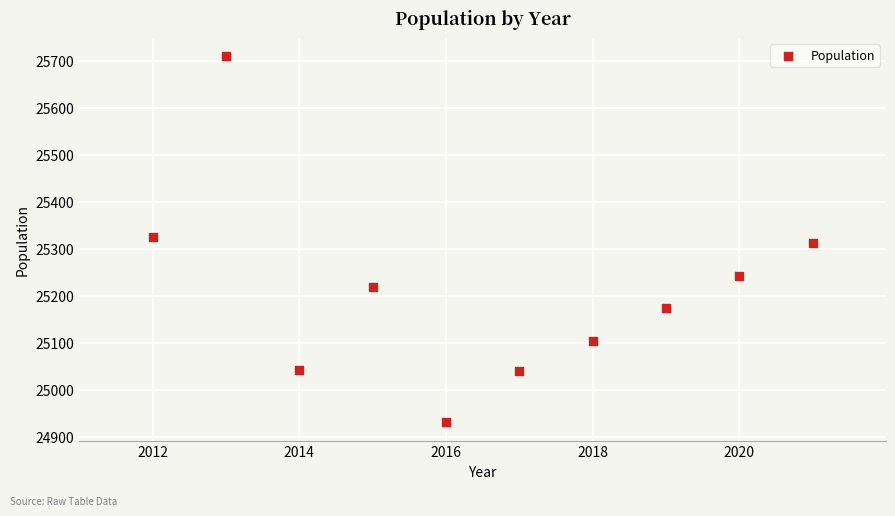

What is the average X value?

2016